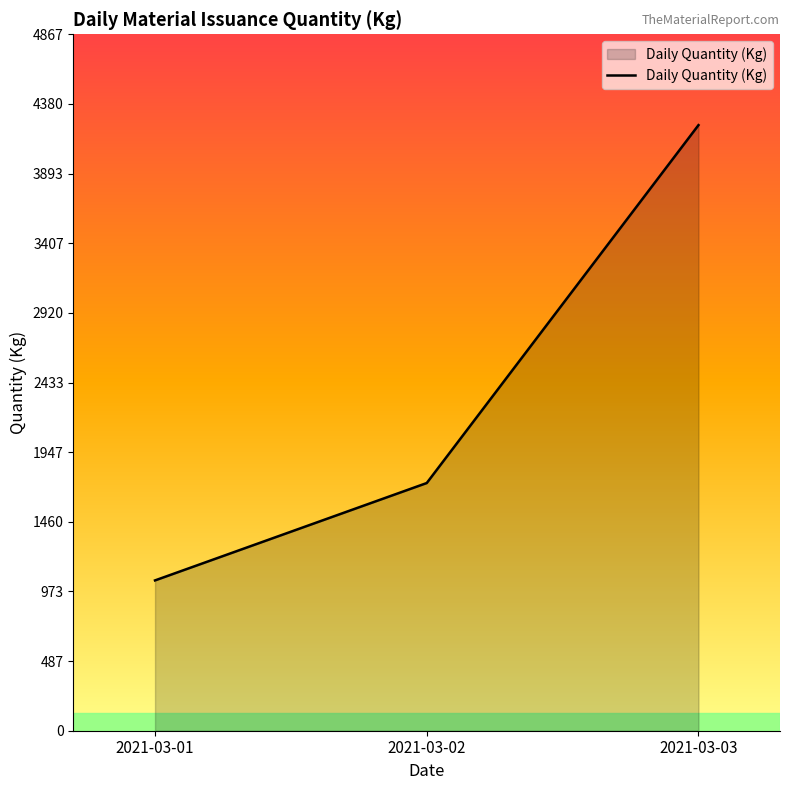

Rank the categories by value from lowest to highest.

2021-03-01, 2021-03-02, 2021-03-03